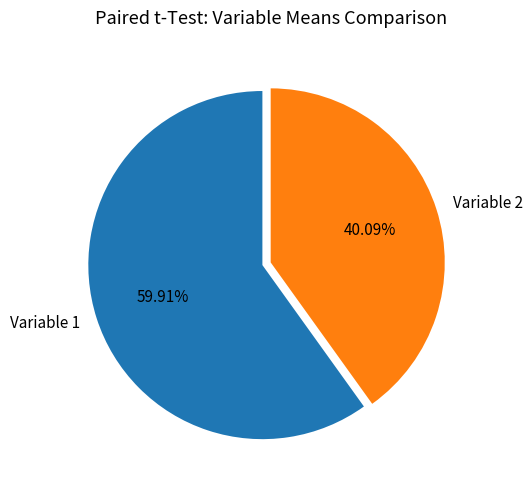

Rank the categories by value from highest to lowest.

Variable 1, Variable 2